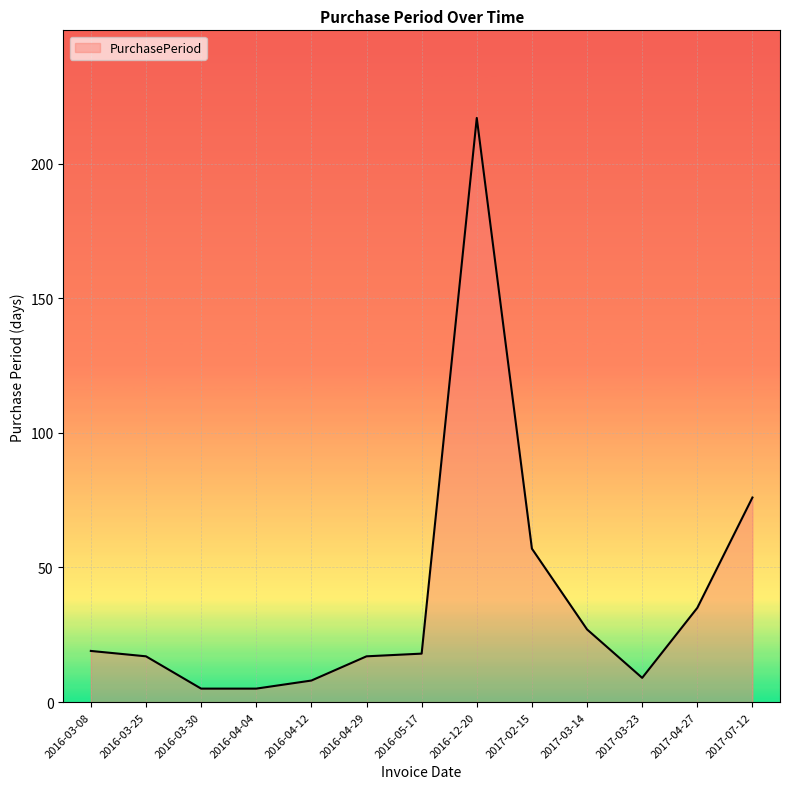

Which label corresponds to the largest value in the chart?

2016-12-20